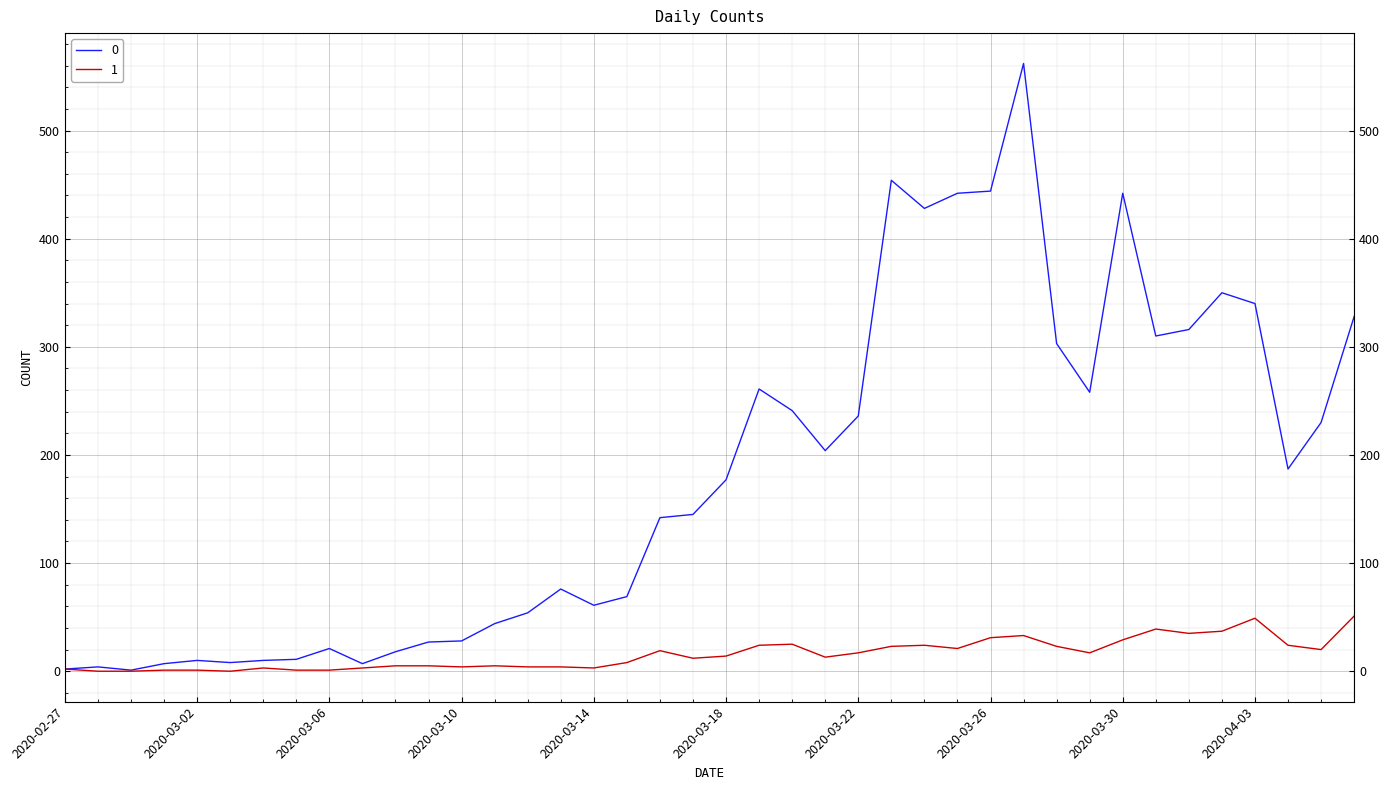

How many series are shown in this chart?

2